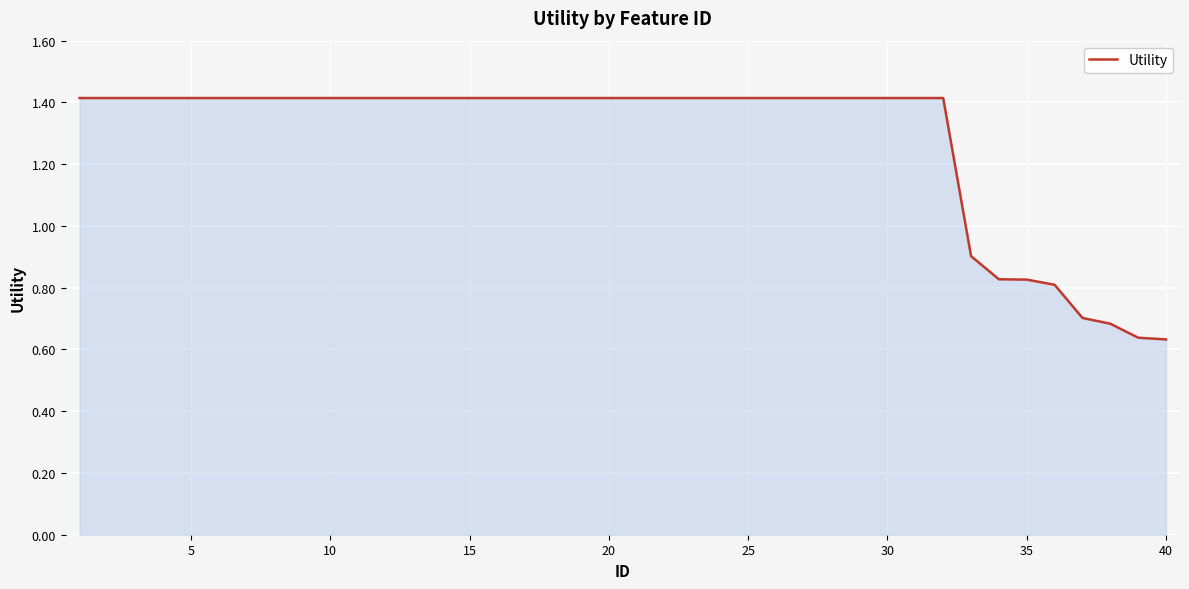

What is the greatest value displayed?

1.4